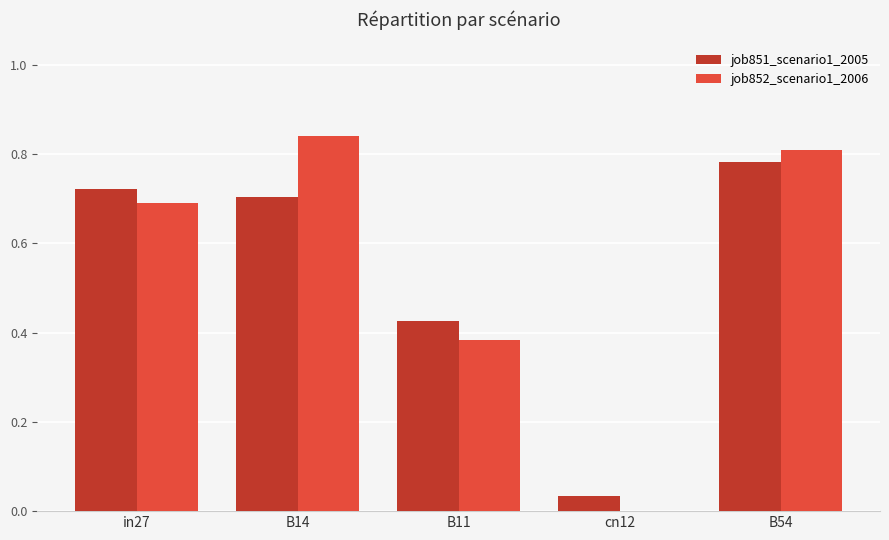

Which series changed the most between B11 and cn12?

job851_scenario1_2005